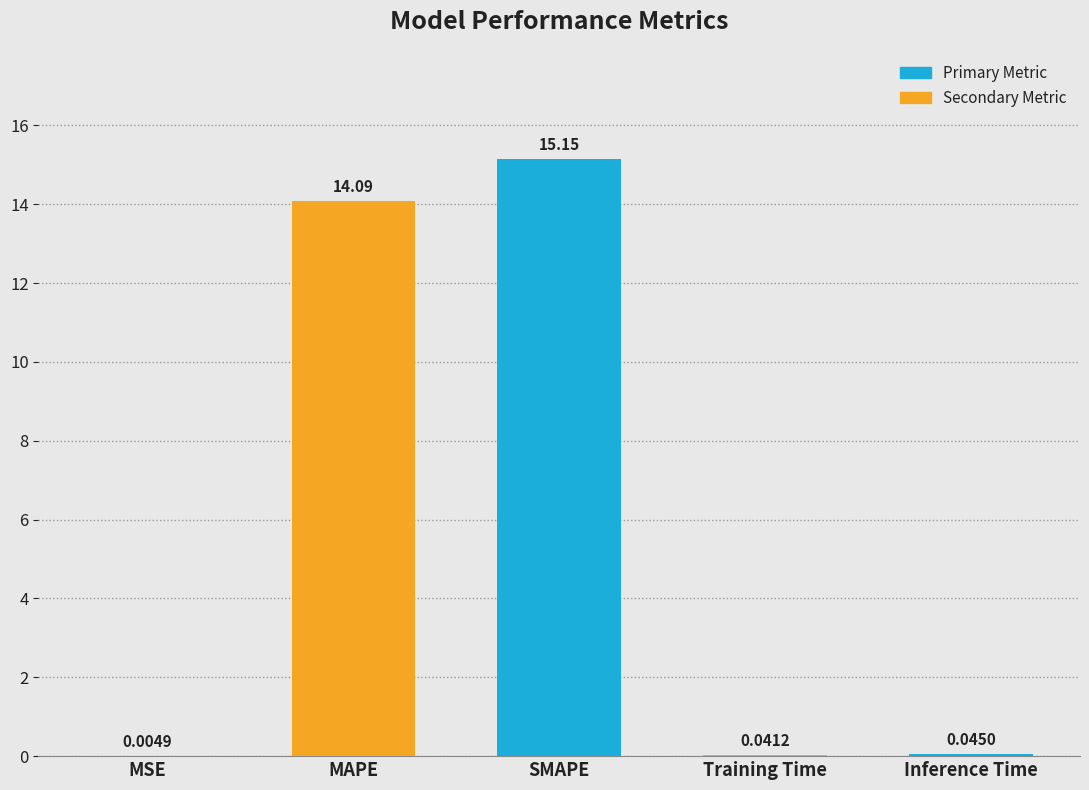

At which label is the value closest to 7?

Inference Time